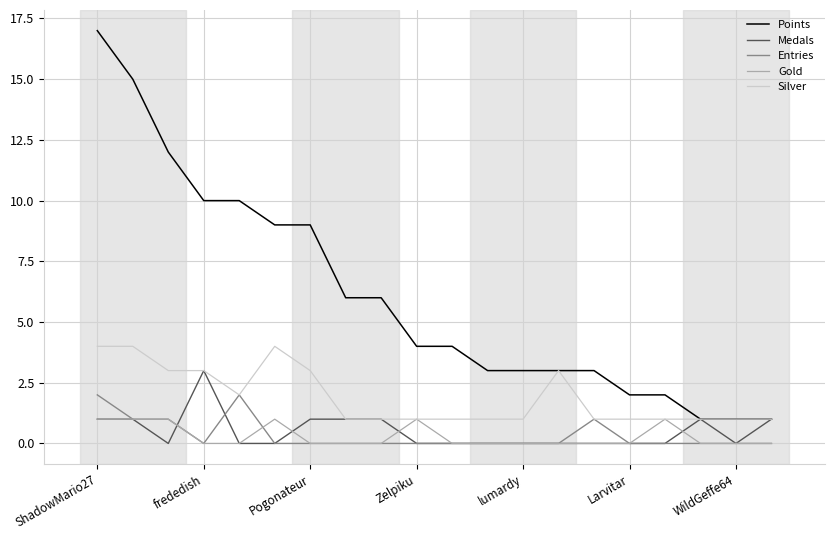

Does the chart display data point markers on the line(s)?

No